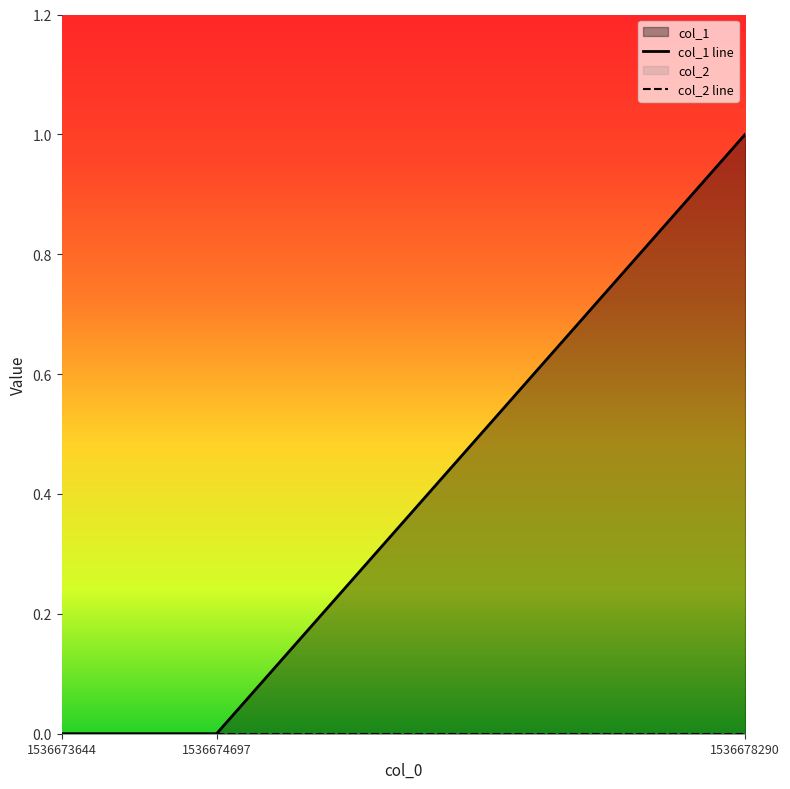

How many values are between 0 and 1?

3